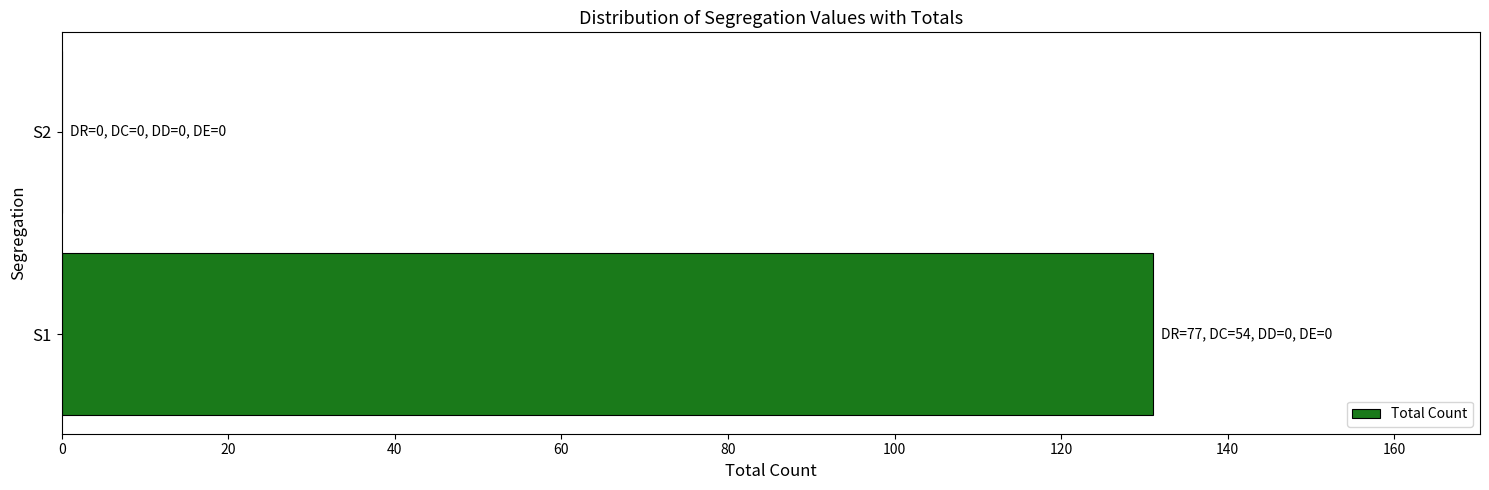

At which label is the value closest to 65?

S2